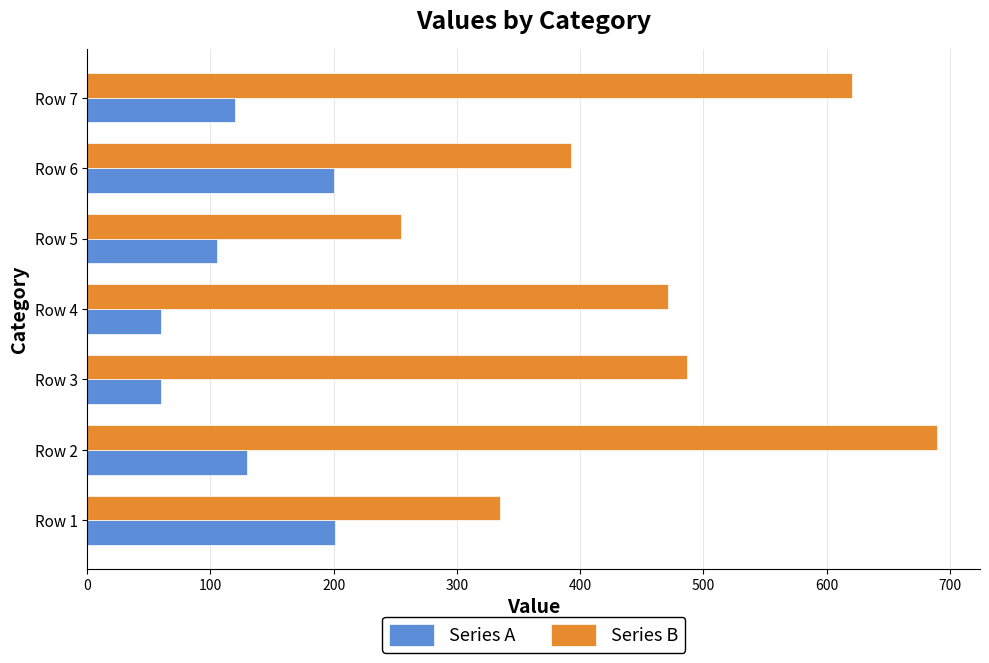

How many values in the Series B series are below 471?

3